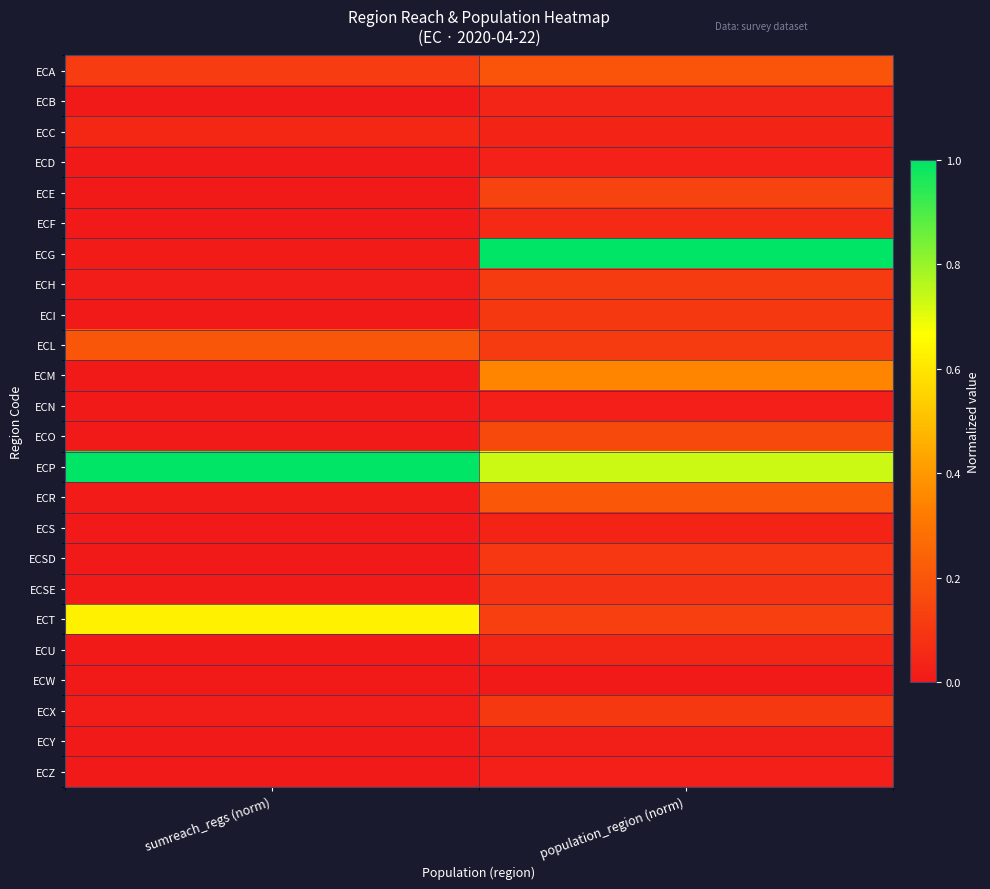

Which series has the largest range (max minus min)?

ECG